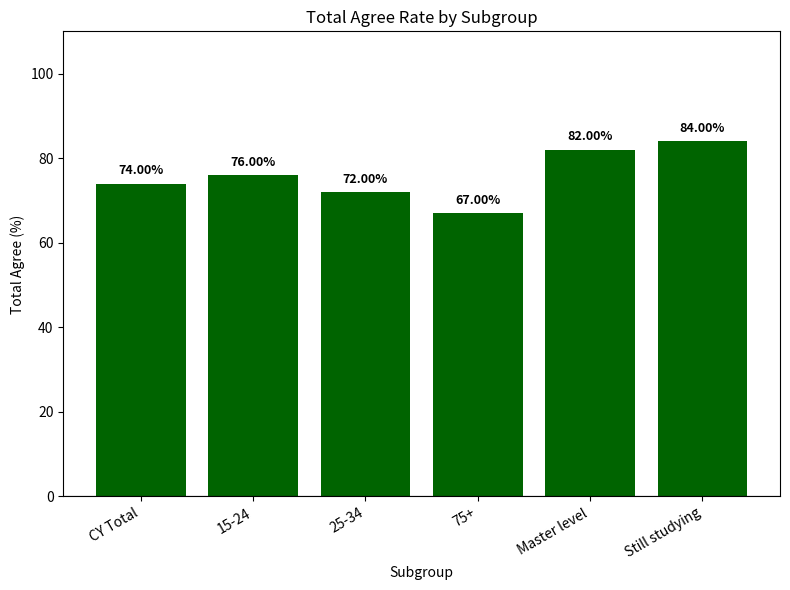

What is the ratio of the value at Still studying to the value at 75+?

1.3